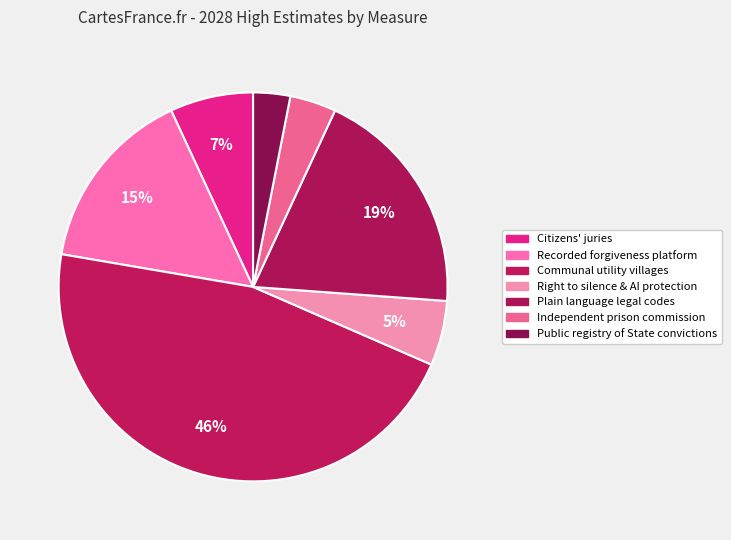

How many slices are in this pie chart?

7